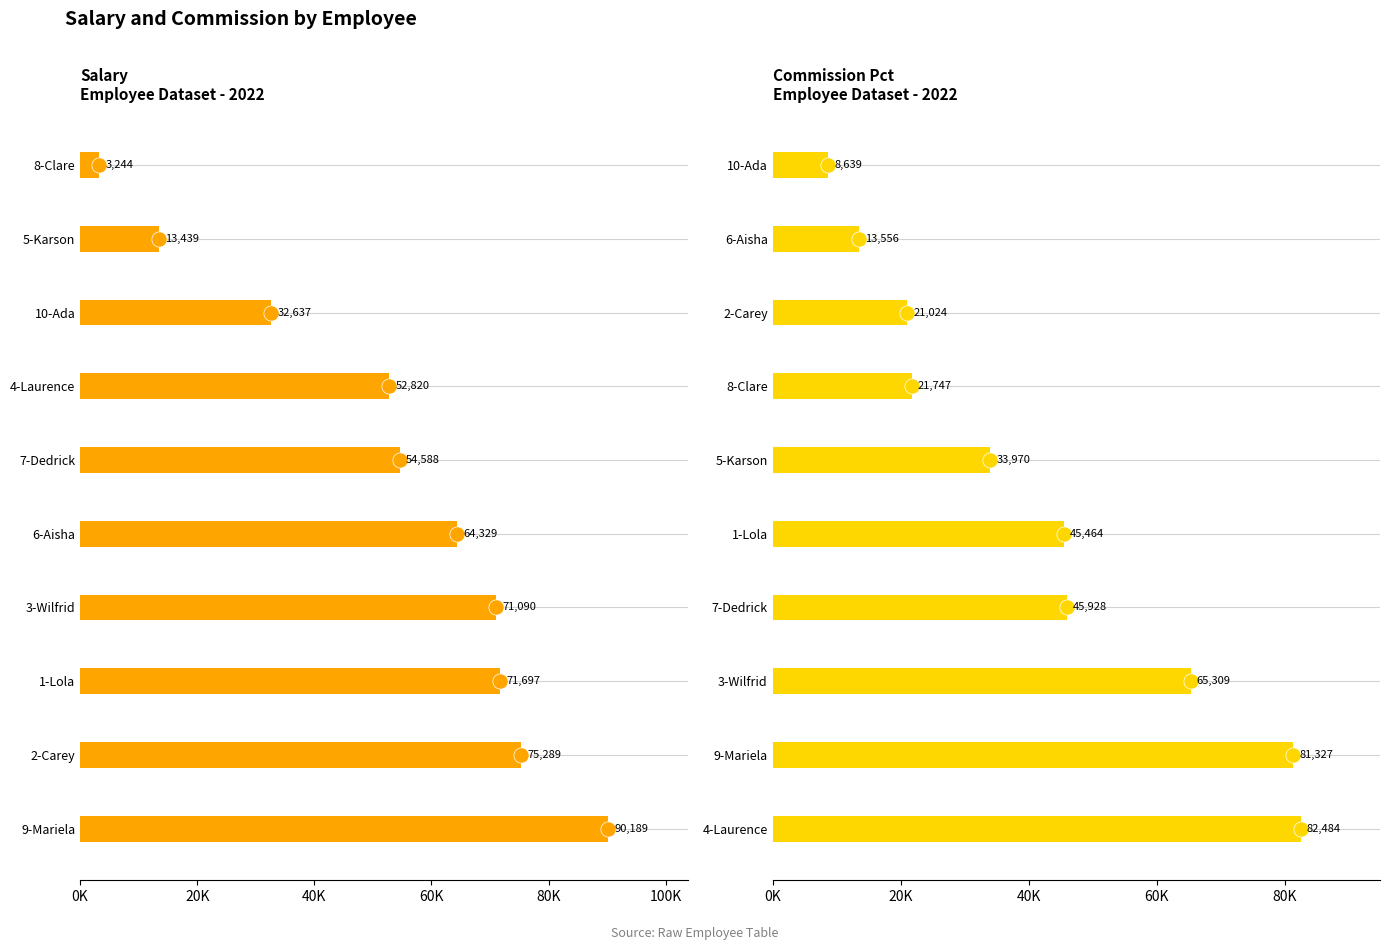

Which series has the largest Y range (max minus min)?

Salary